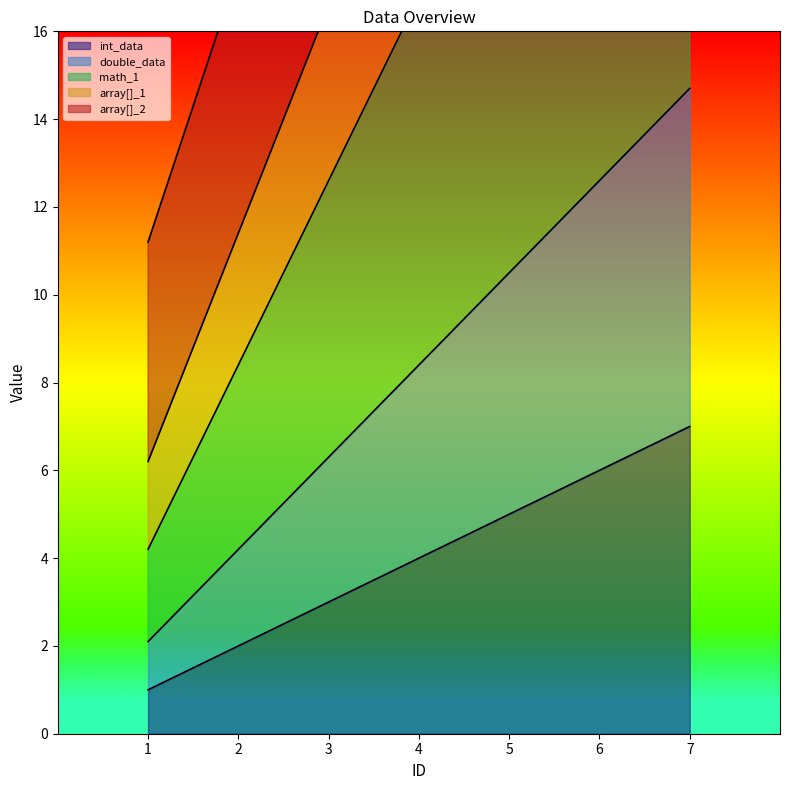

Which category has the highest value in the int_data series?

7